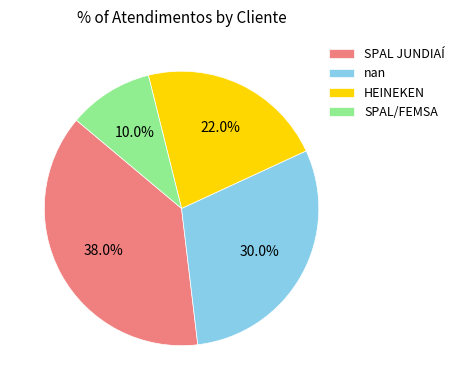

Is there a majority slice in this chart?

No